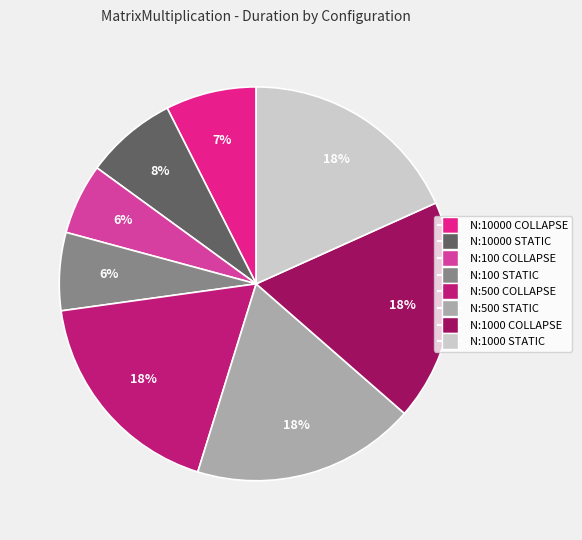

True or false: N:500 STATIC accounts for 27% of the total.

False